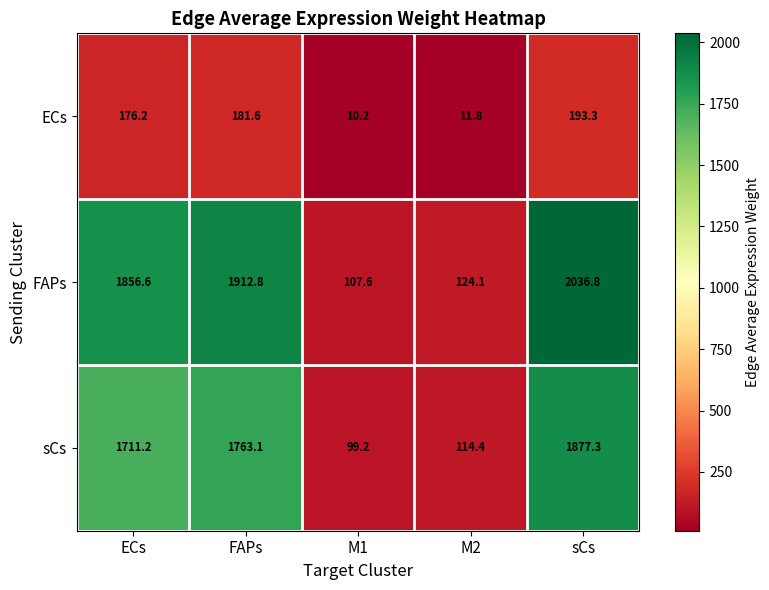

At how many categories does at least one series exceed 969?

3